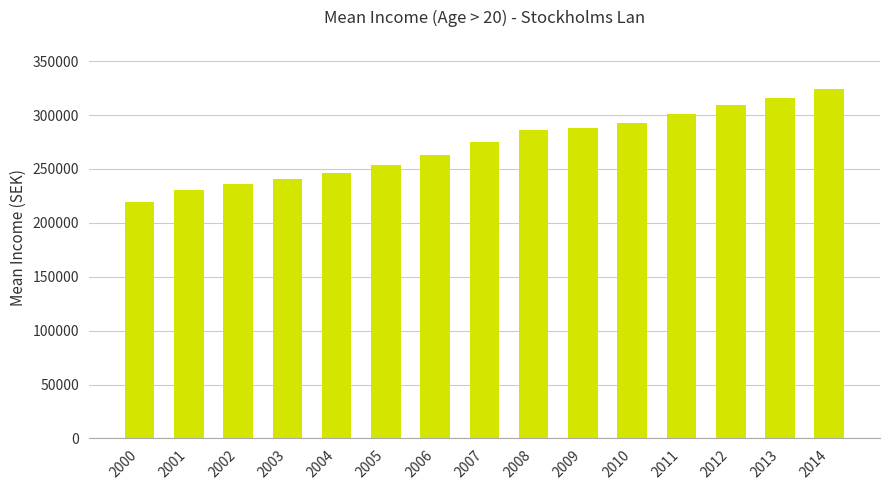

What is the value of the 5th bar from the left?

246317